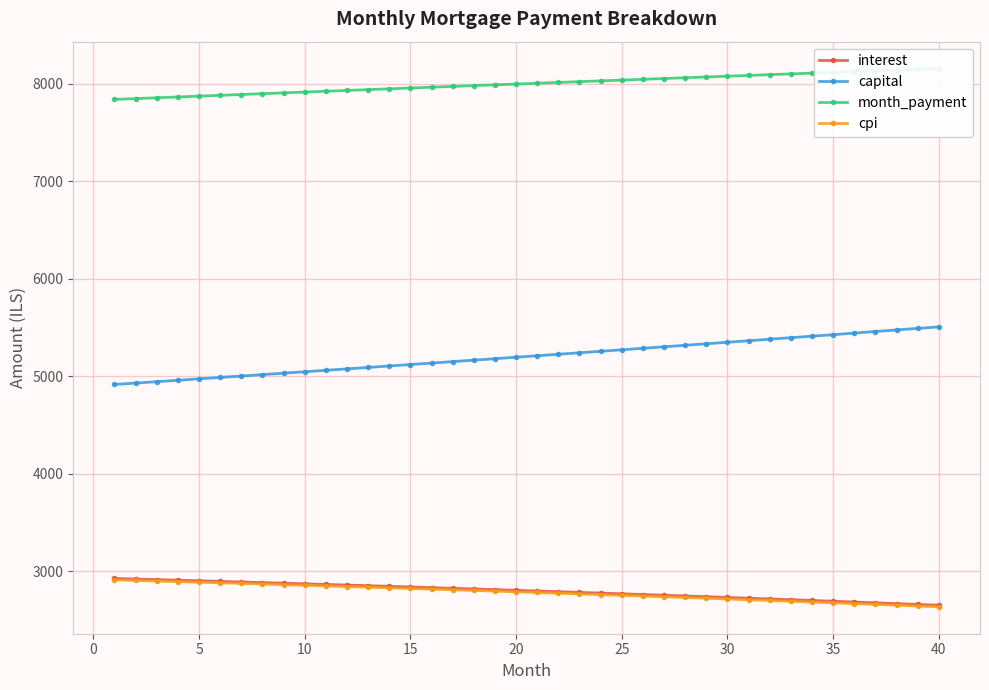

True or false: capital and interest intersect in this chart.

False